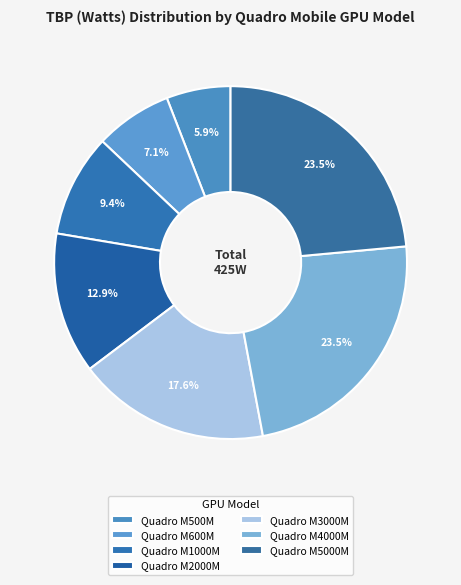

To the nearest percent, what is the difference between the Quadro M2000M and Quadro M600M slice percentages?

6%